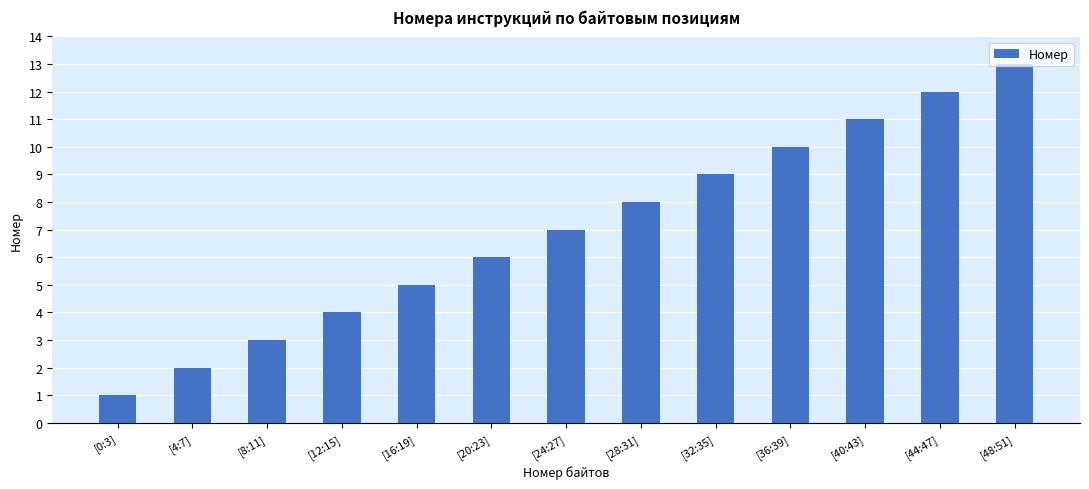

Does the chart contain stacked bars?

No